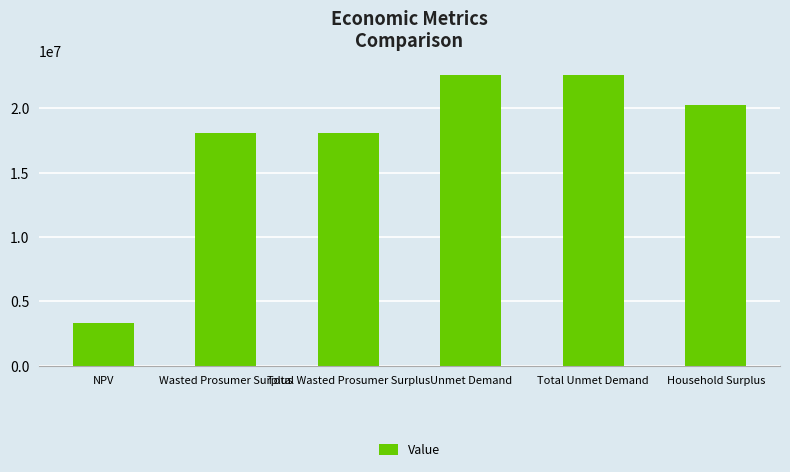

The chart shows a value of 37612144.7 at Unmet Demand. True or false?

False